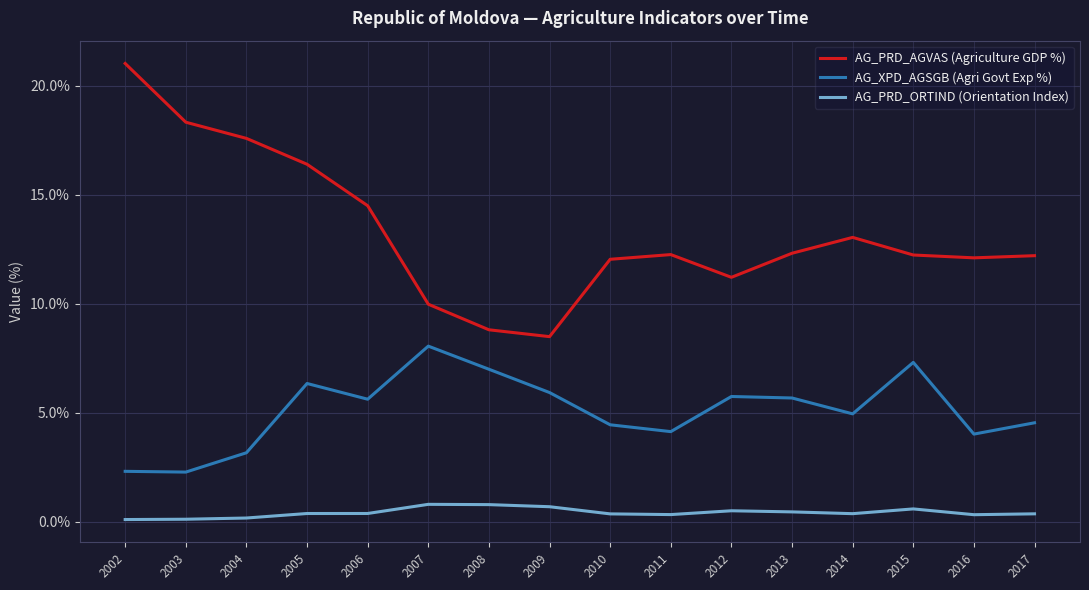

True or false: AG_PRD_ORTIND (Orientation Index) and AG_XPD_AGSGB (Agri Govt Exp %) intersect in this chart.

False